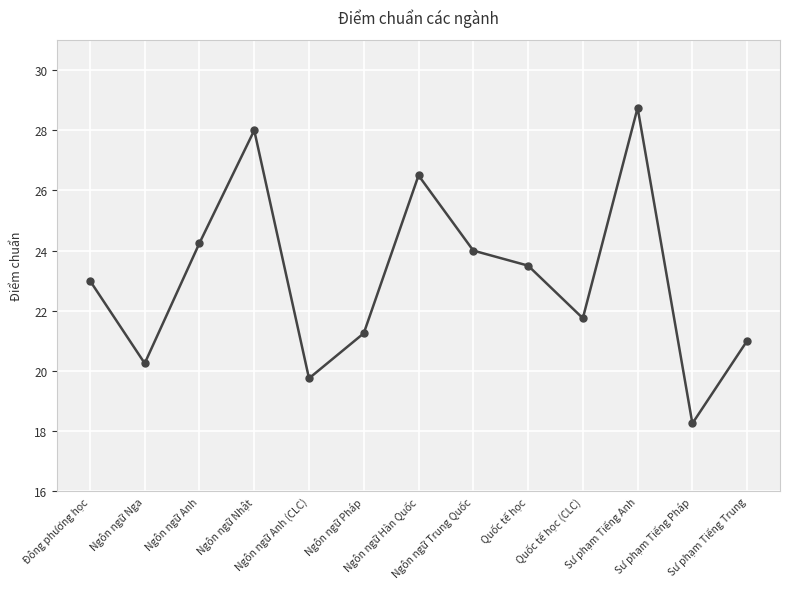

What is the sum of the values at Quốc tế học and Ngôn ngữ Nhật?

51.5